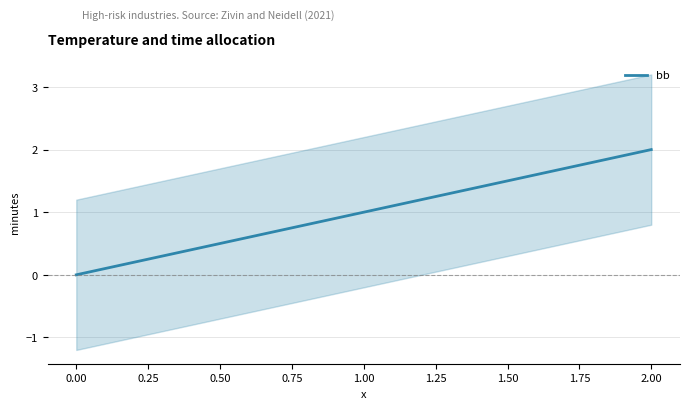

What is the sum of all values?

3